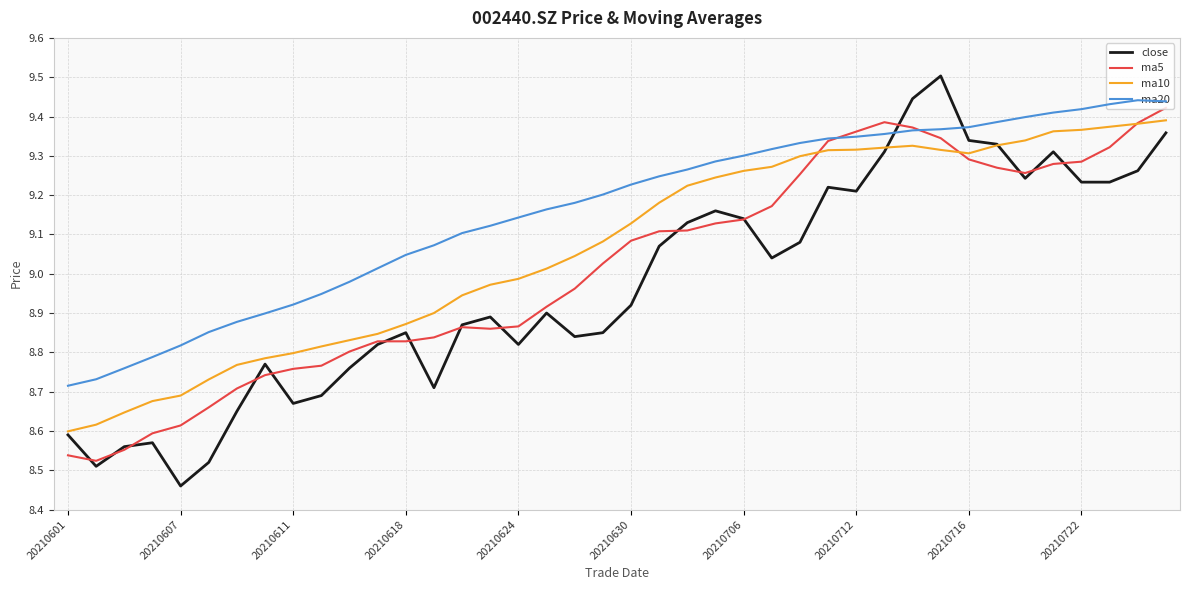

List the series in order of their overall mean, lowest first.

close, ma5, ma10, ma20